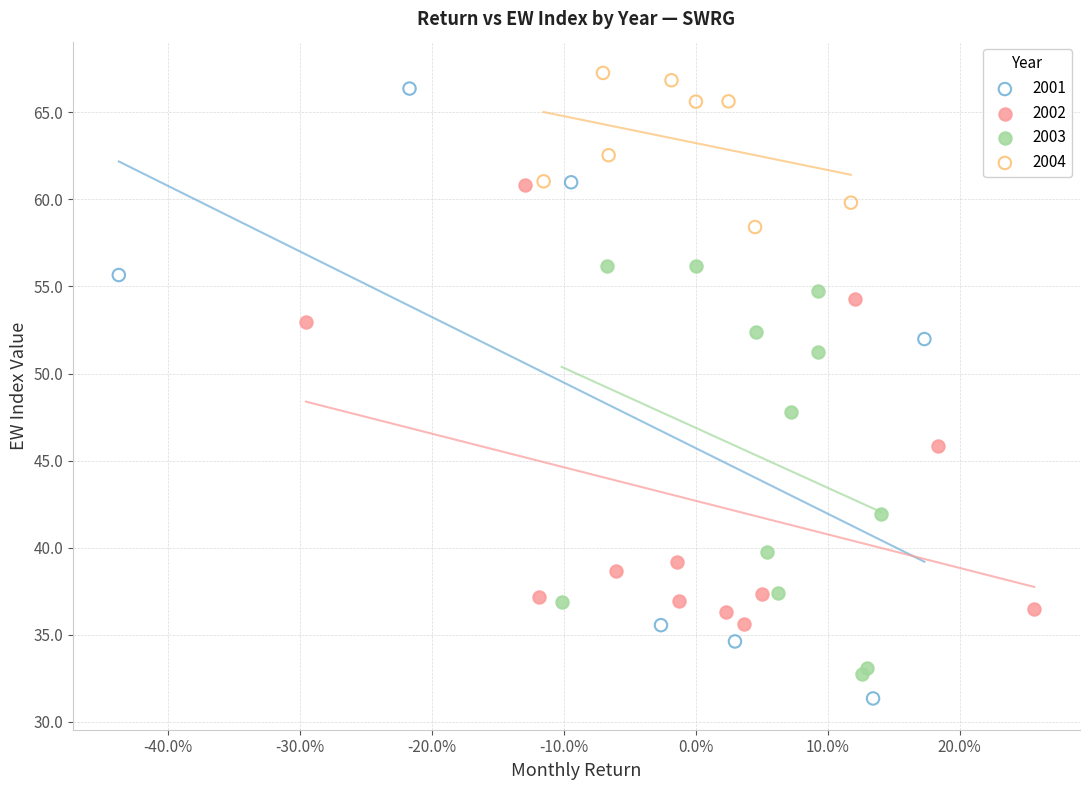

What are all the series names shown in the legend?

2001, 2002, 2003, 2004